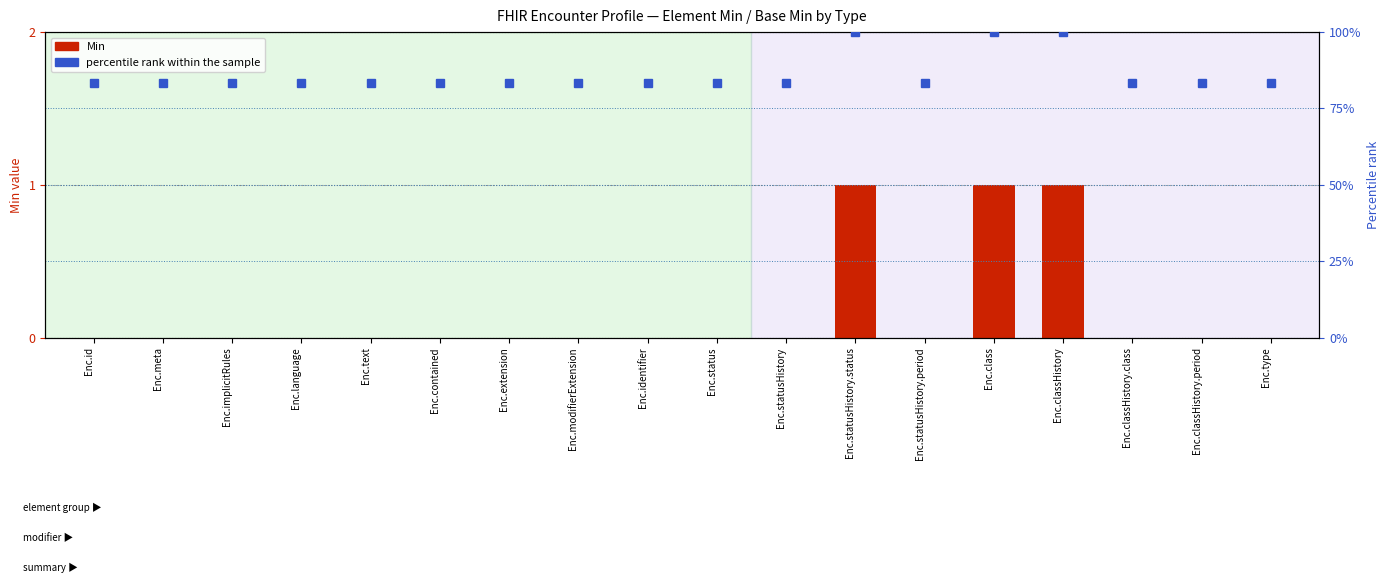

How many distinct data groups are displayed?

2